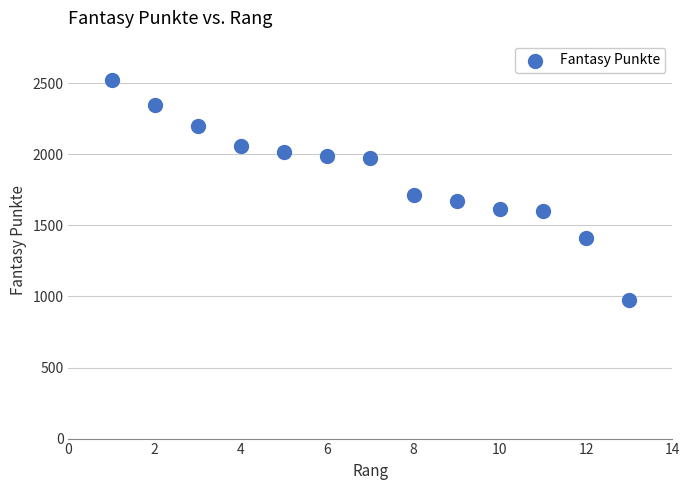

What Y value in the scatter plot is closest to 1748?

1712